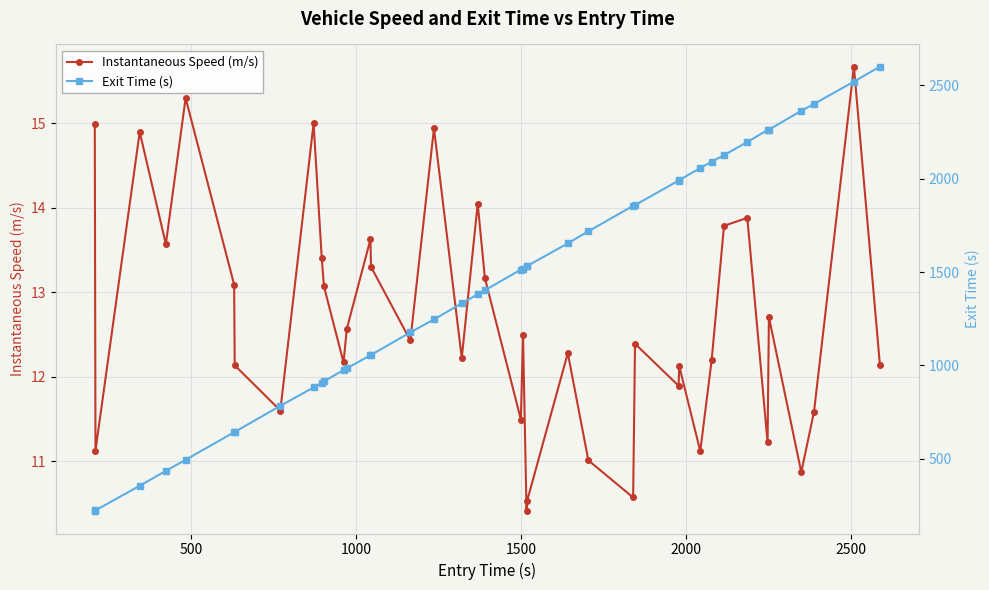

What is the highest value of the Instantaneous Speed (m/s) series?

15.7